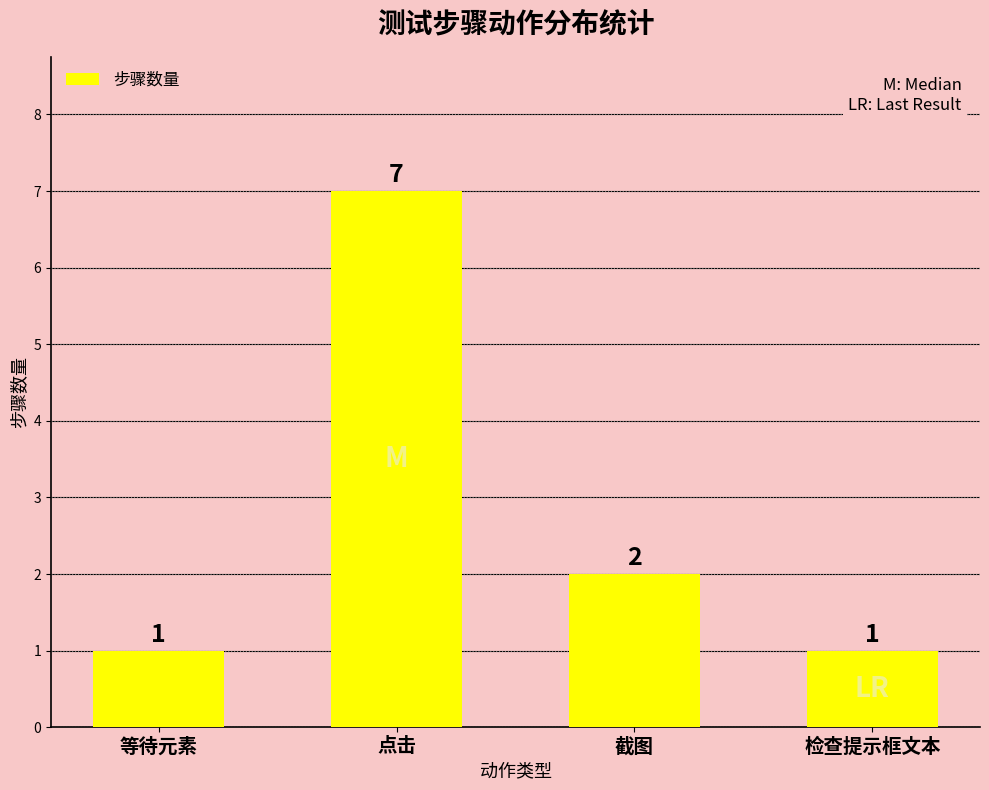

Reading left to right, what are all the values shown in this chart?

等待元素=1	点击=7	截图=2	检查提示框文本=1